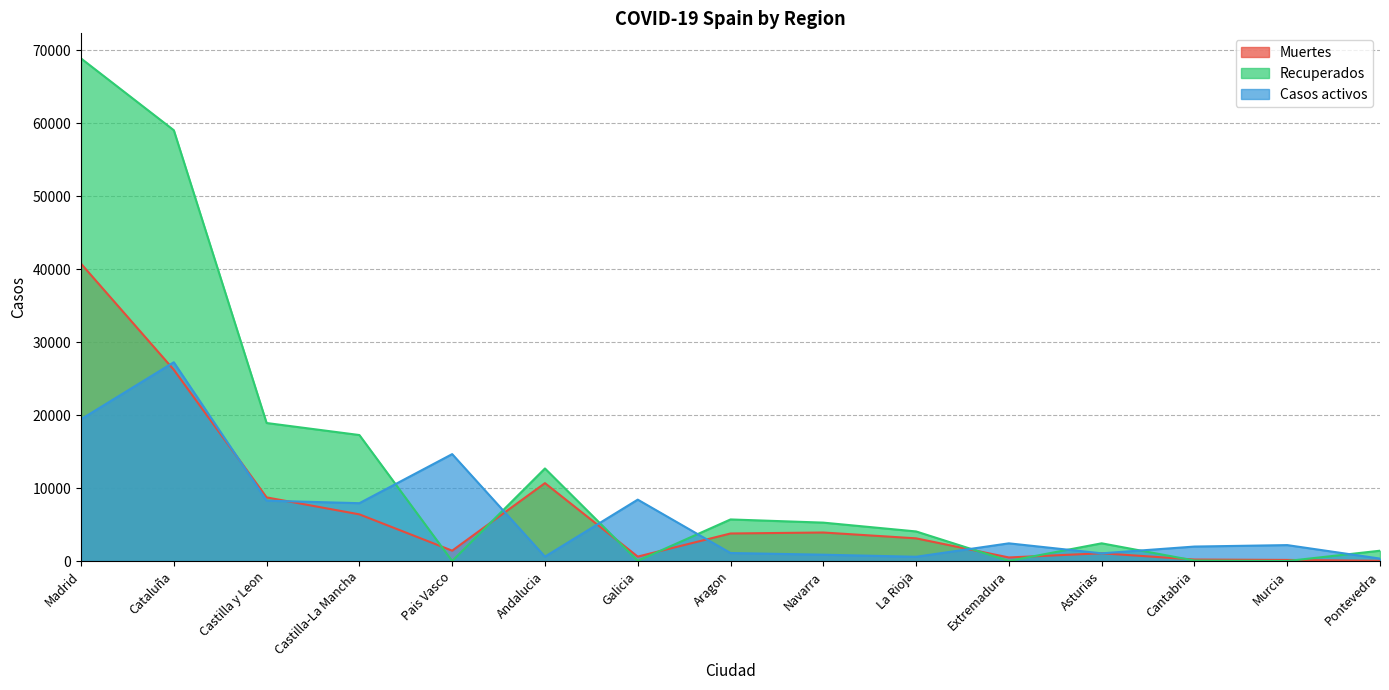

Reading left to right, what are all the values shown in this chart?

Muertes: Madrid=40736	Cataluña=26203	Castilla y Leon=8716	Castilla-La Mancha=6392	Pais Vasco=1418	Andalucia=10671	Galicia=604	Aragon=3772	Navarra=3905	La Rioja=3107	Extremadura=487	Asturias=1063	Cantabria=203	Murcia=148	Pontevedra=30
Recuperados: Madrid=68852	Cataluña=59019	Castilla y Leon=18907	Castilla-La Mancha=17259	Pais Vasco=0	Andalucia=12679	Galicia=28	Aragon=5695	Navarra=5259	La Rioja=4051	Extremadura=10	Asturias=2425	Cantabria=62	Murcia=0	Pontevedra=1411
Casos activos: Madrid=19425	Cataluña=27229	Castilla y Leon=8267	Castilla-La Mancha=7922	Pais Vasco=14646	Andalucia=604	Galicia=8409	Aragon=1097	Navarra=864	La Rioja=583	Extremadura=2422	Asturias=1052	Cantabria=1981	Murcia=2180	Pontevedra=333